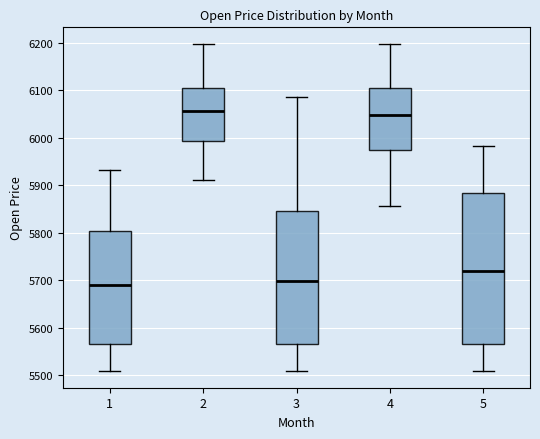

Reading left to right, transcribe this box plot: for each box, give where its median line is, the range the box spans, and where its two whiskers end, as read against the y-axis. The values are not printed on the chart, so give them approximately, as read against the axis.

1: median 5690, box 5570 to 5800, whiskers 5510 to 5930
2: median 6060, box 5990 to 6110, whiskers 5910 to 6200
3: median 5700, box 5570 to 5850, whiskers 5510 to 6090
4: median 6050, box 5970 to 6110, whiskers 5860 to 6200
5: median 5720, box 5570 to 5880, whiskers 5510 to 5980